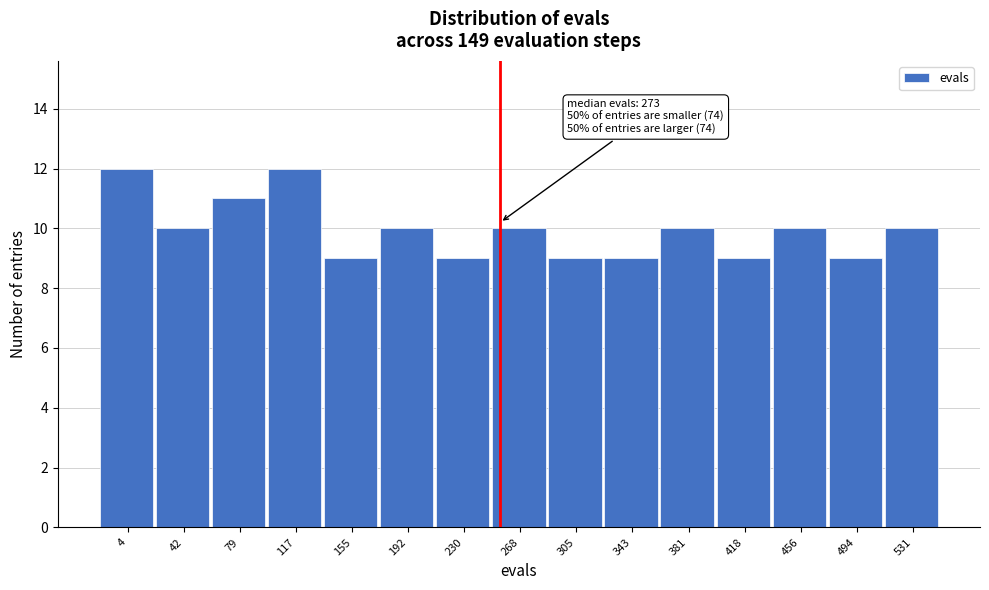

Reading right to left, what are all the values shown in this chart?

10	9	10	9	10	9	9	10	9	10	9	12	11	10	12